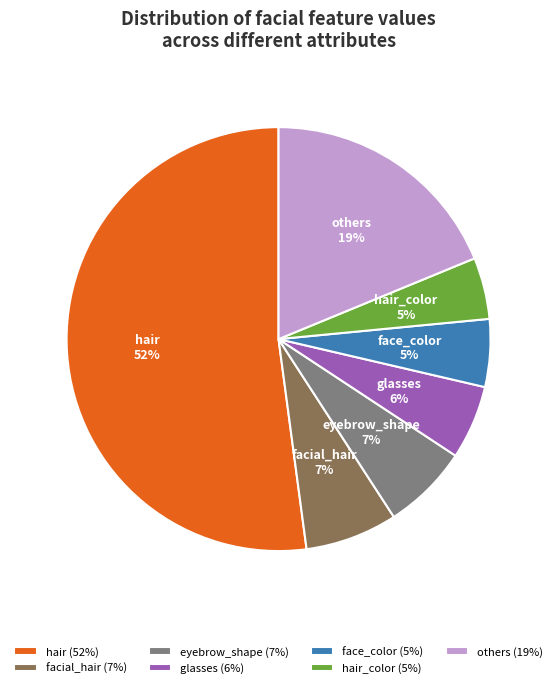

Do face_color and eyebrow_shape together represent more than half of the pie?

No